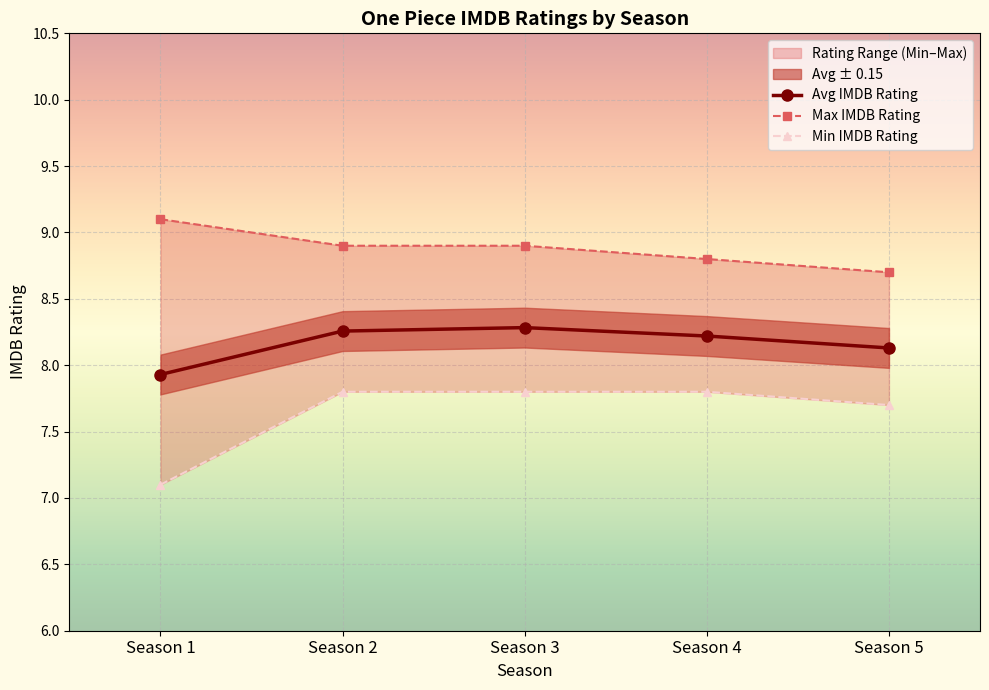

Is it true that Avg IMDB Rating equals 13.1 at Season 3?

False